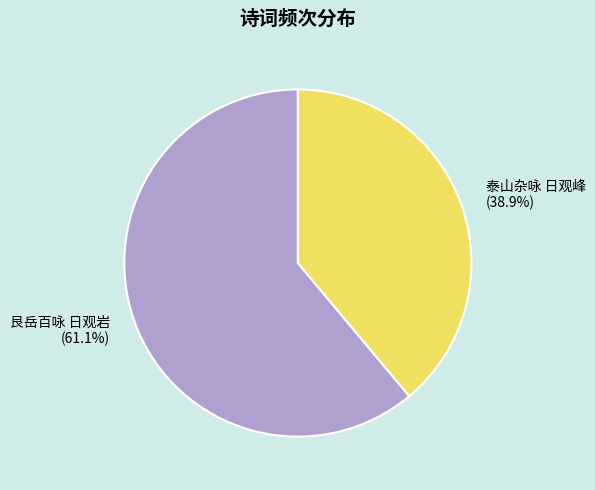

How much of the chart is everything except 艮岳百咏 日观岩?

38.9%